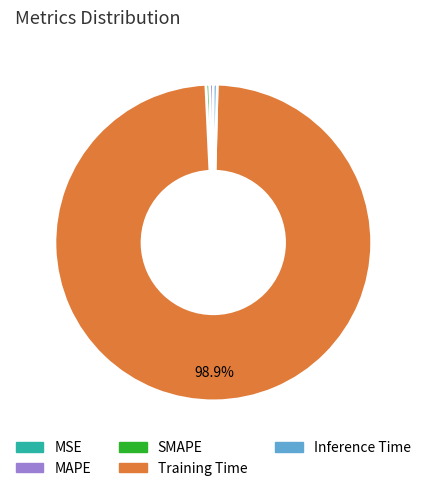

To the nearest percent, what is the difference between the largest and smallest slice percentages?

99%